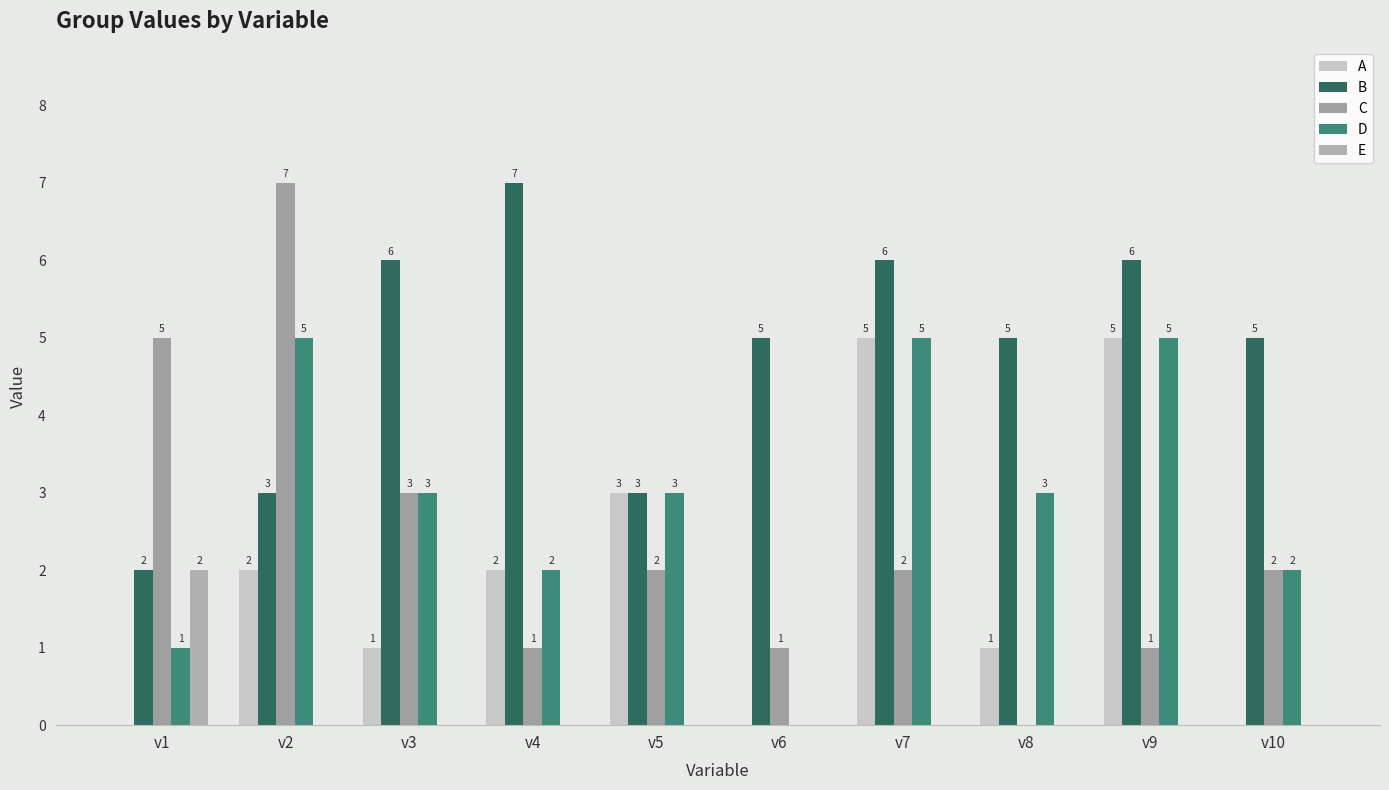

At which label does B reach its peak?

v4